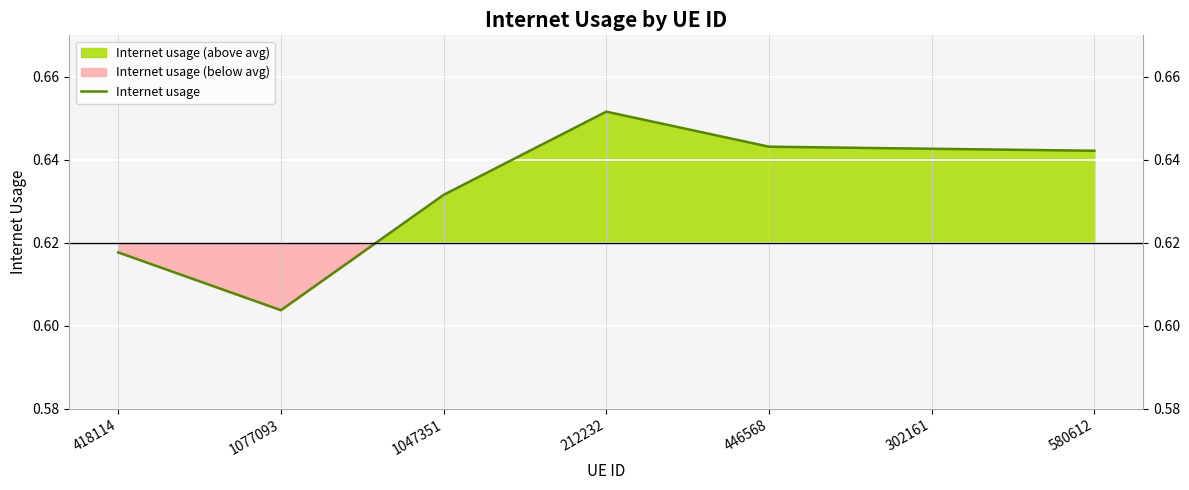

Reading left to right, list all the values displayed in this chart.

418114=0.6	1077093=0.6	1047351=0.6	212232=0.7	446568=0.6	302161=0.6	580612=0.6